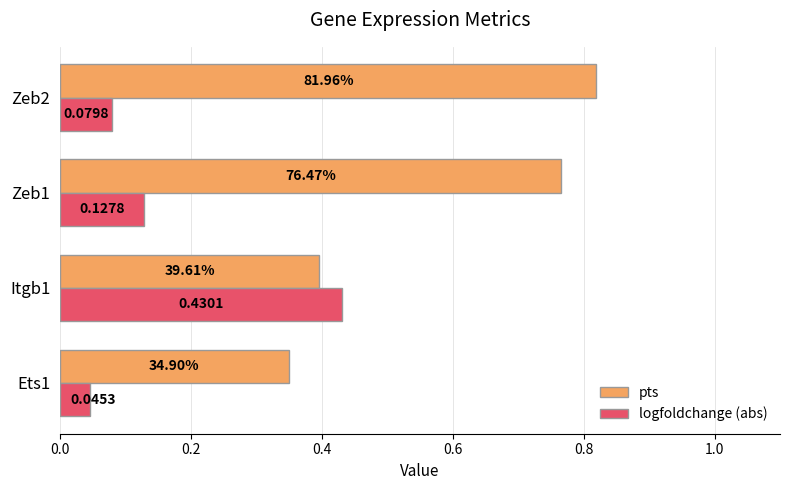

List the series in order of their overall mean, highest first.

pts, logfoldchange (abs)